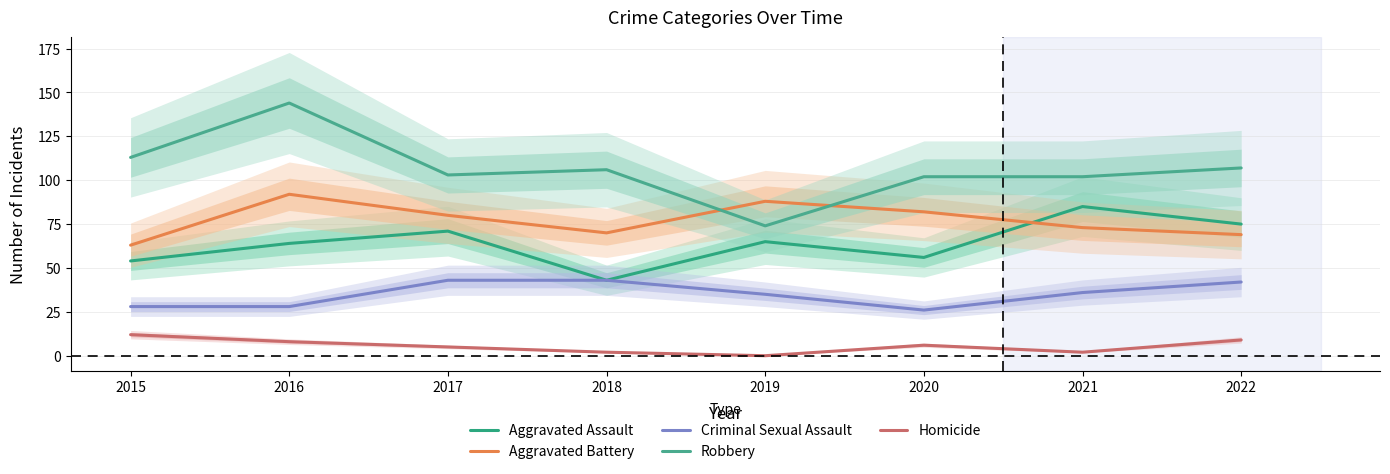

The Criminal Sexual Assault series shows 41 at 2020. True or false?

False